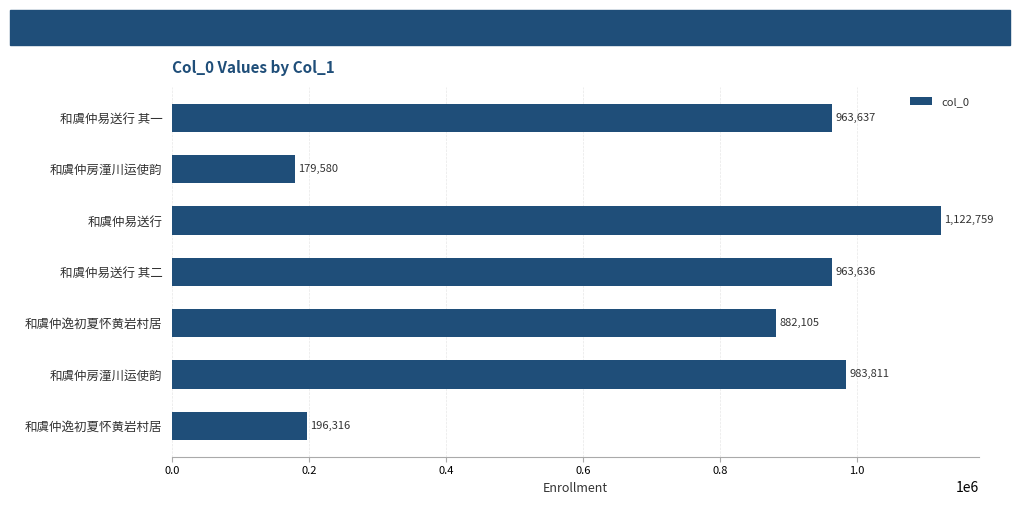

How many values are below 963636?

3